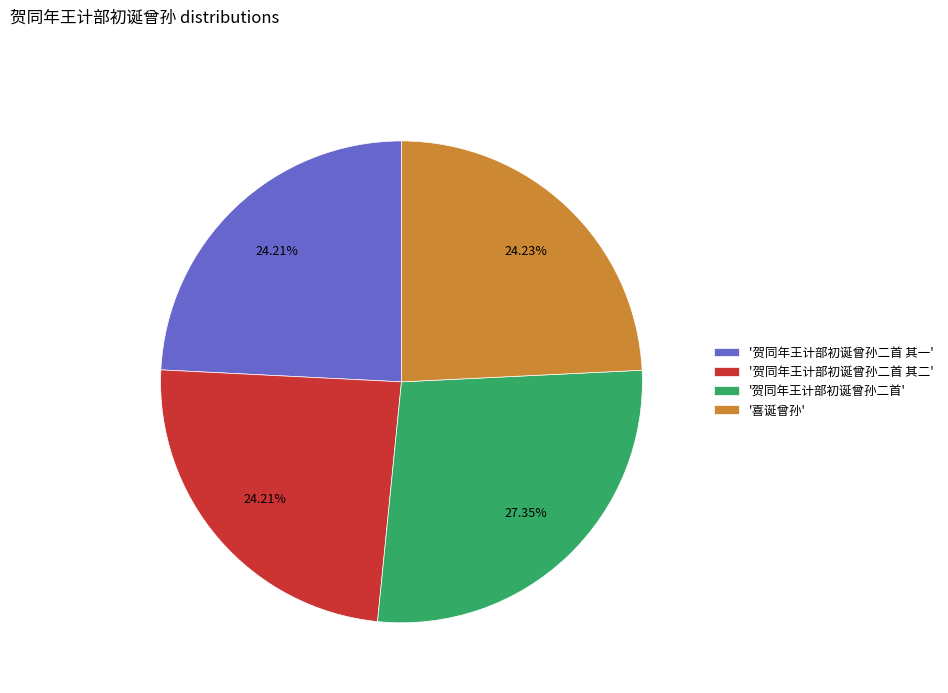

Which category has the biggest portion of the pie?

'贺同年王计部初诞曾孙二首'